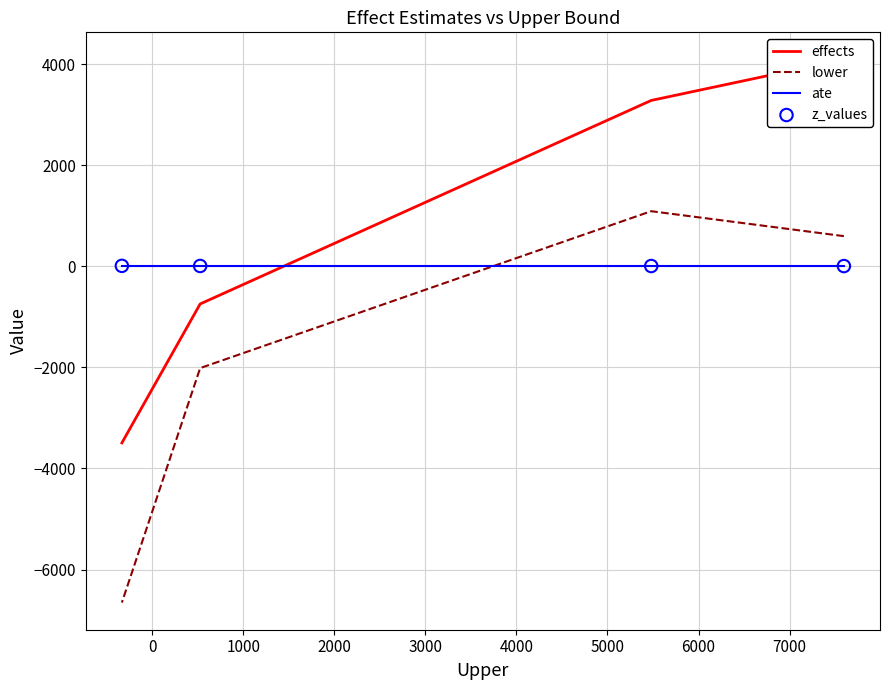

Which series has the widest spread of Y values?

lower